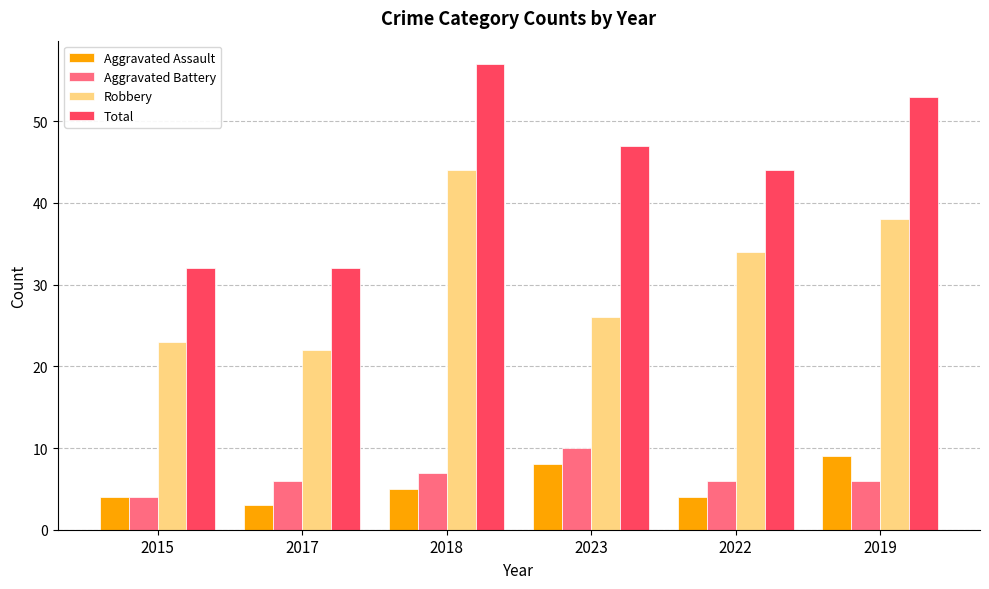

What is the spread (max minus min) of values at 2023?

39